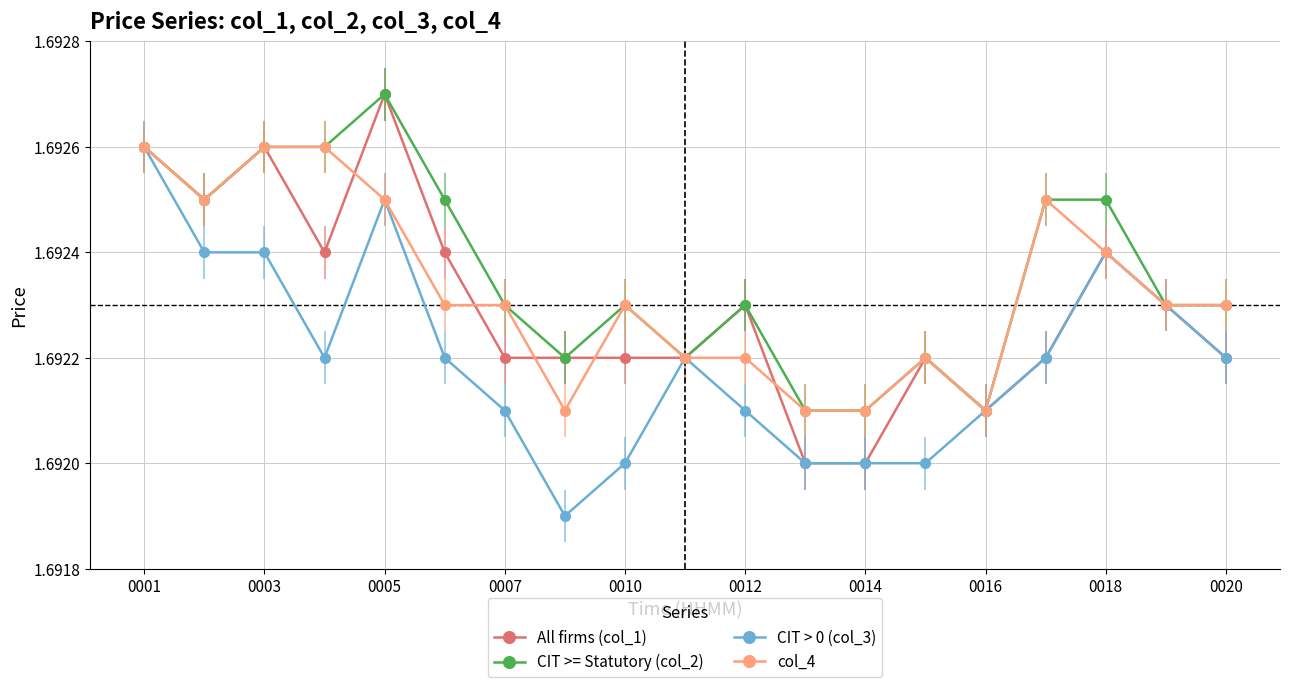

Count the CIT >= Statutory (col_2) values in the range 1 to 2.

19